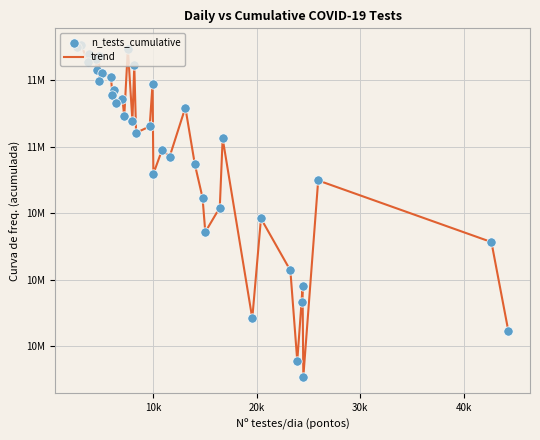

Does the chart have visible grid lines?

Yes